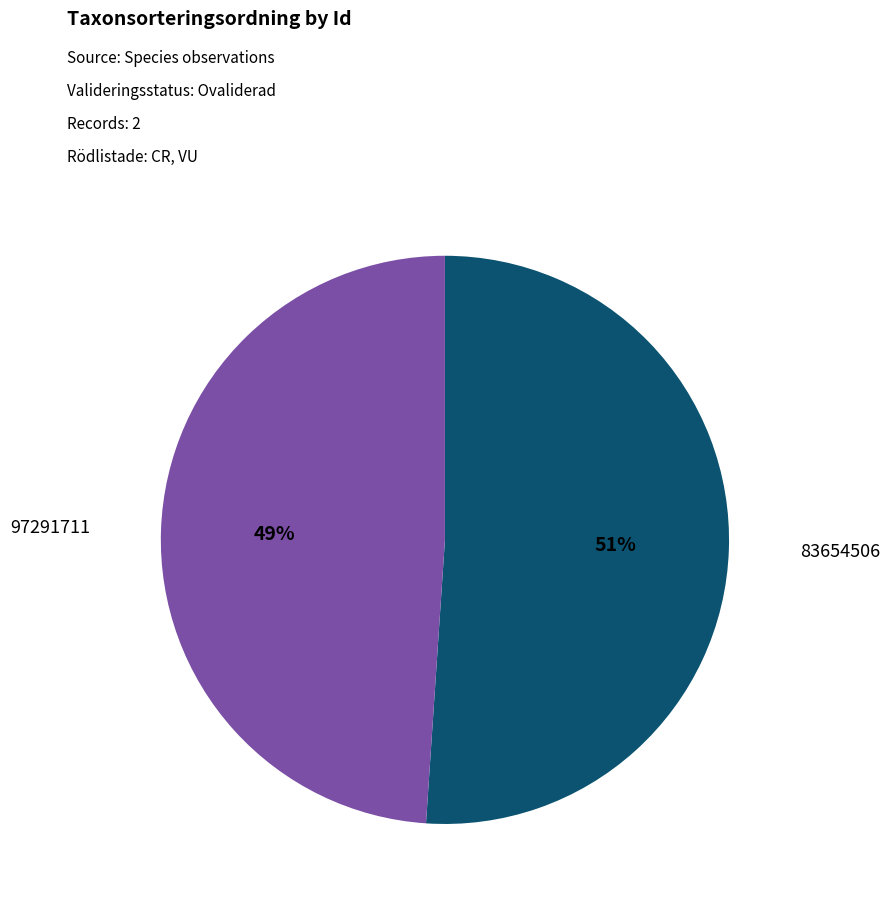

To the nearest percent, what is the average slice percentage?

50%